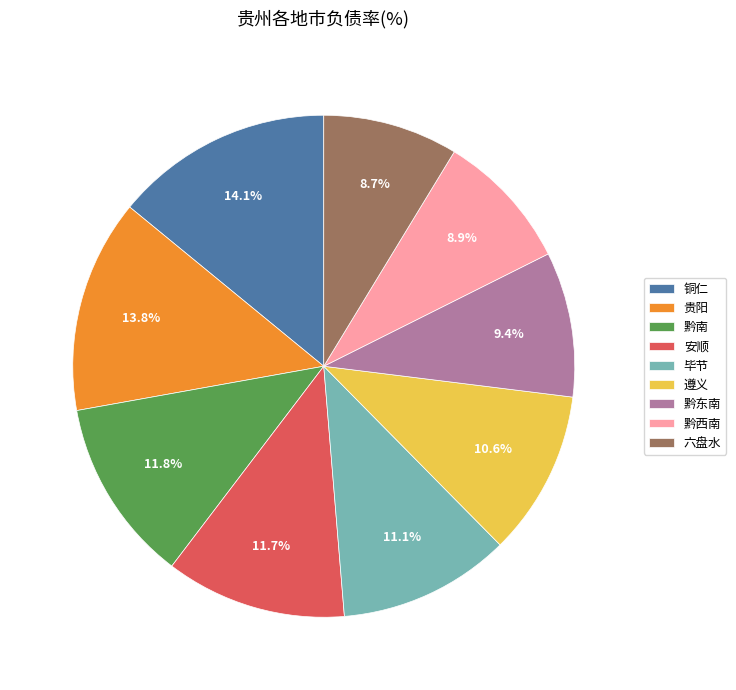

Which has a higher value, 黔东南 or 贵阳?

贵阳